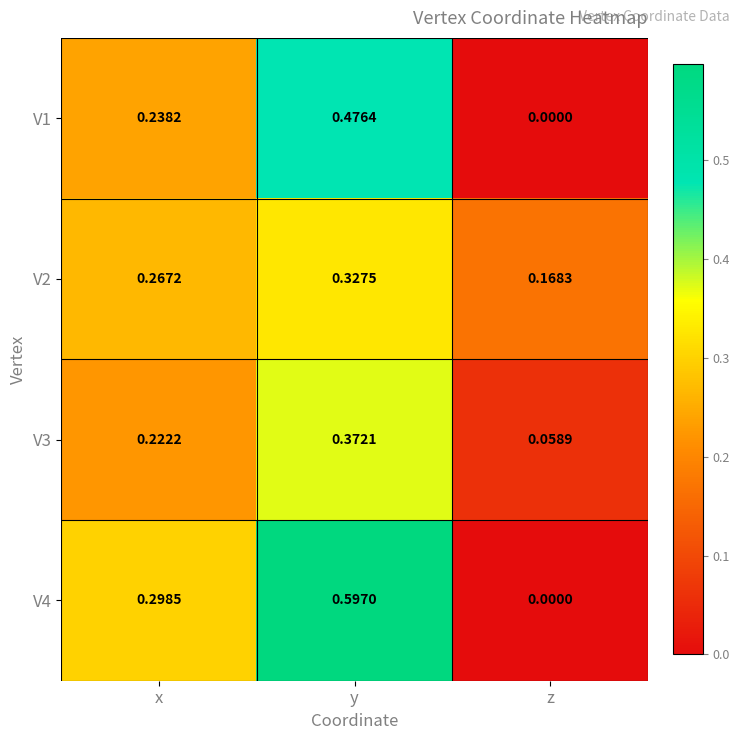

Is the value of V3 at z greater than the value of V2 at z?

No